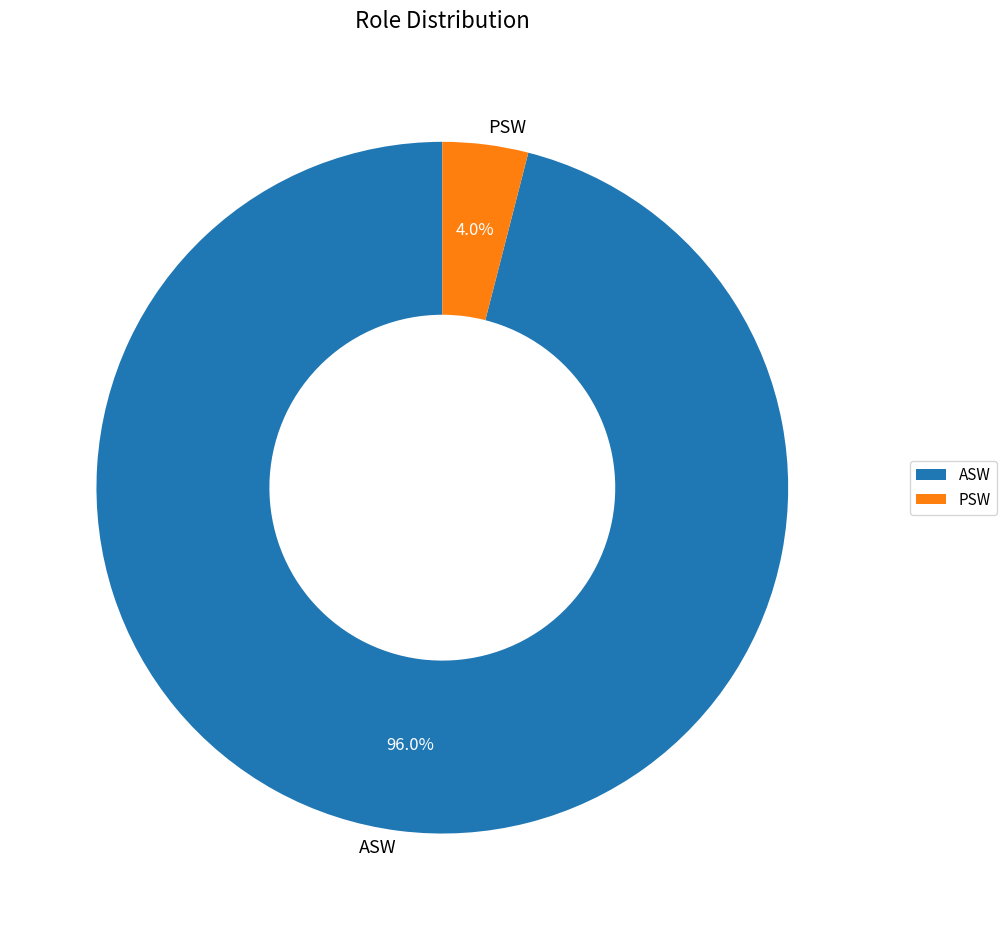

What percentage is the ASW slice, to the nearest percent?

96%